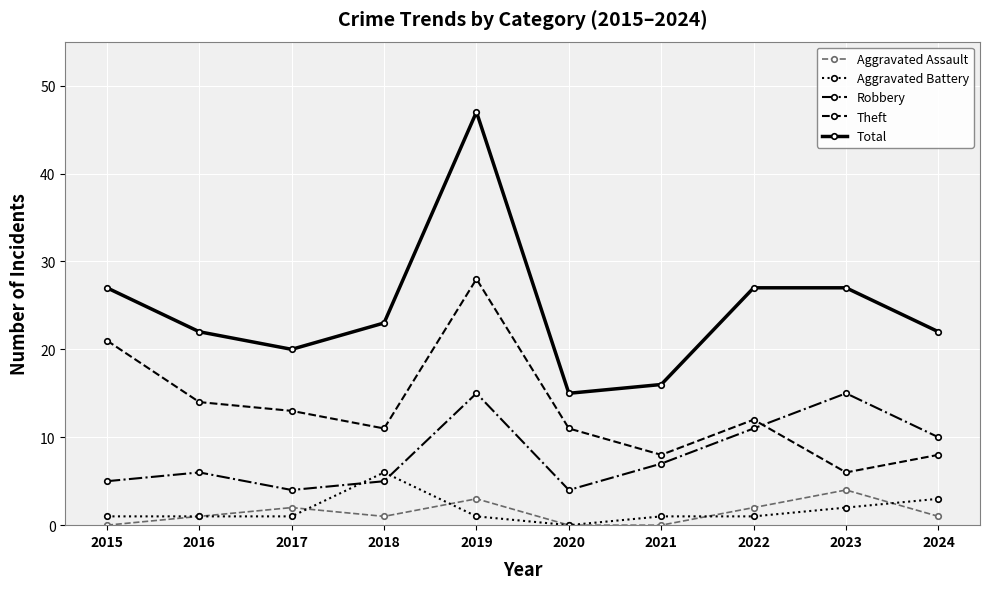

Which series has the widest spread of values?

Total